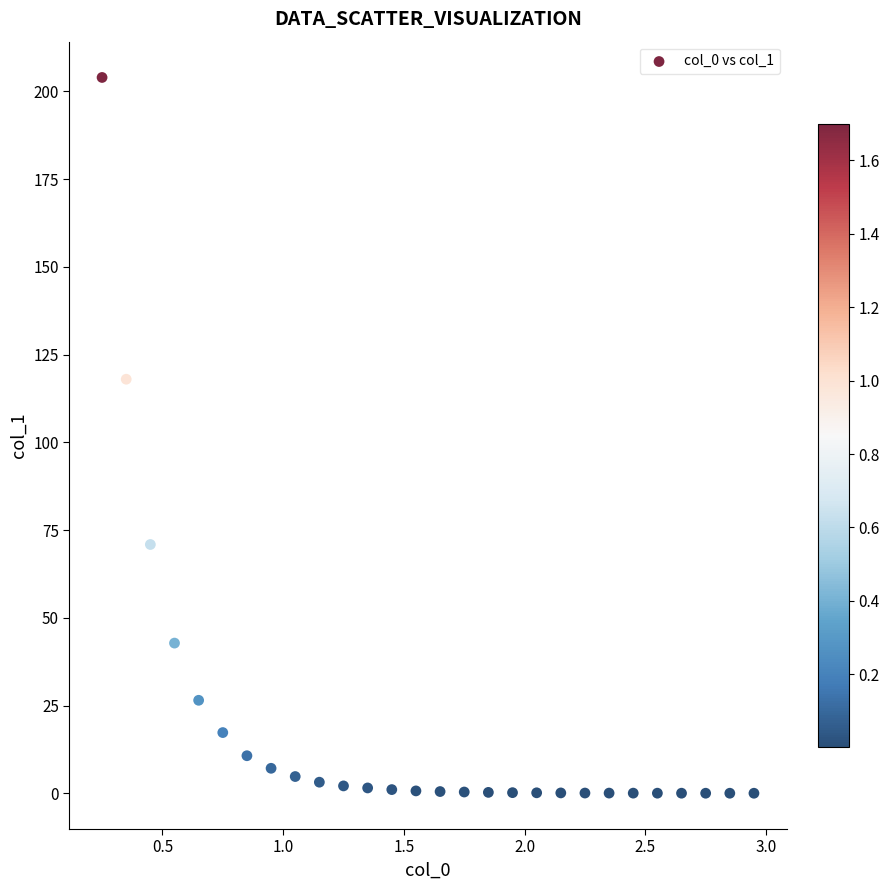

What Y value in the scatter plot is closest to 102?

118.0